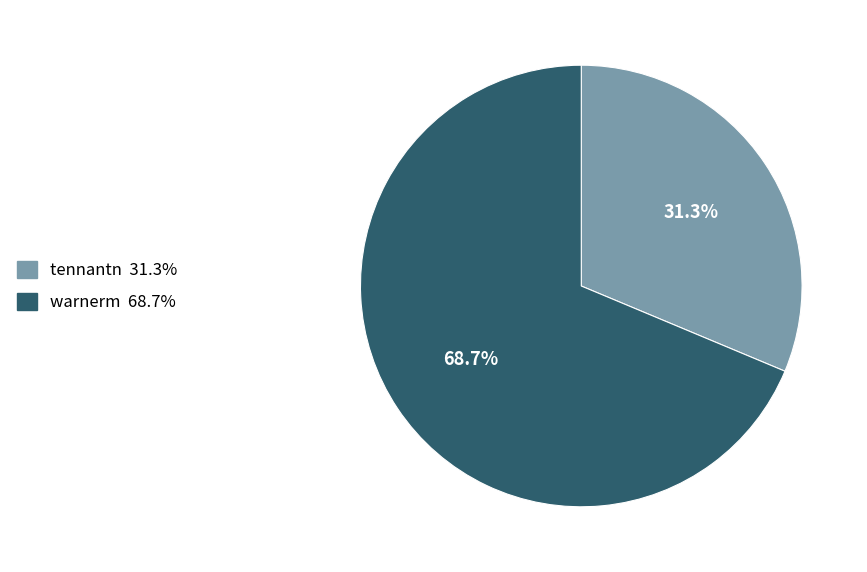

To the nearest percent, what is the difference between the largest and smallest slice percentages?

37%